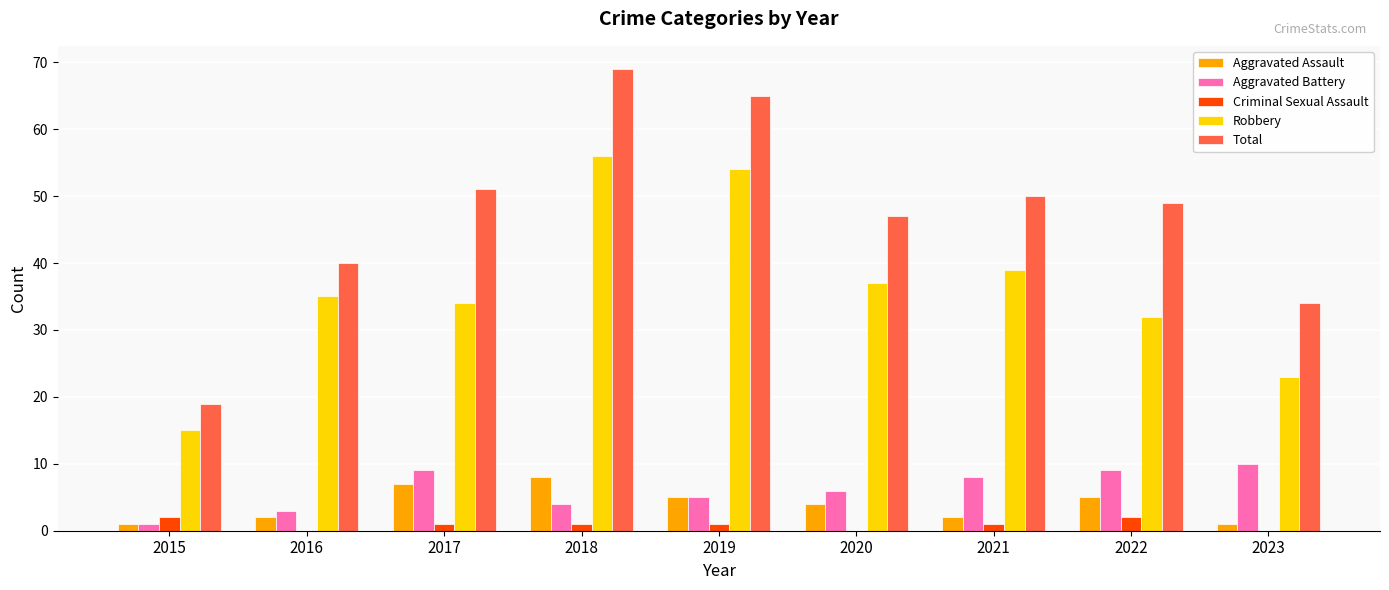

True or false: Aggravated Assault has a value of 1 at 2015.

True